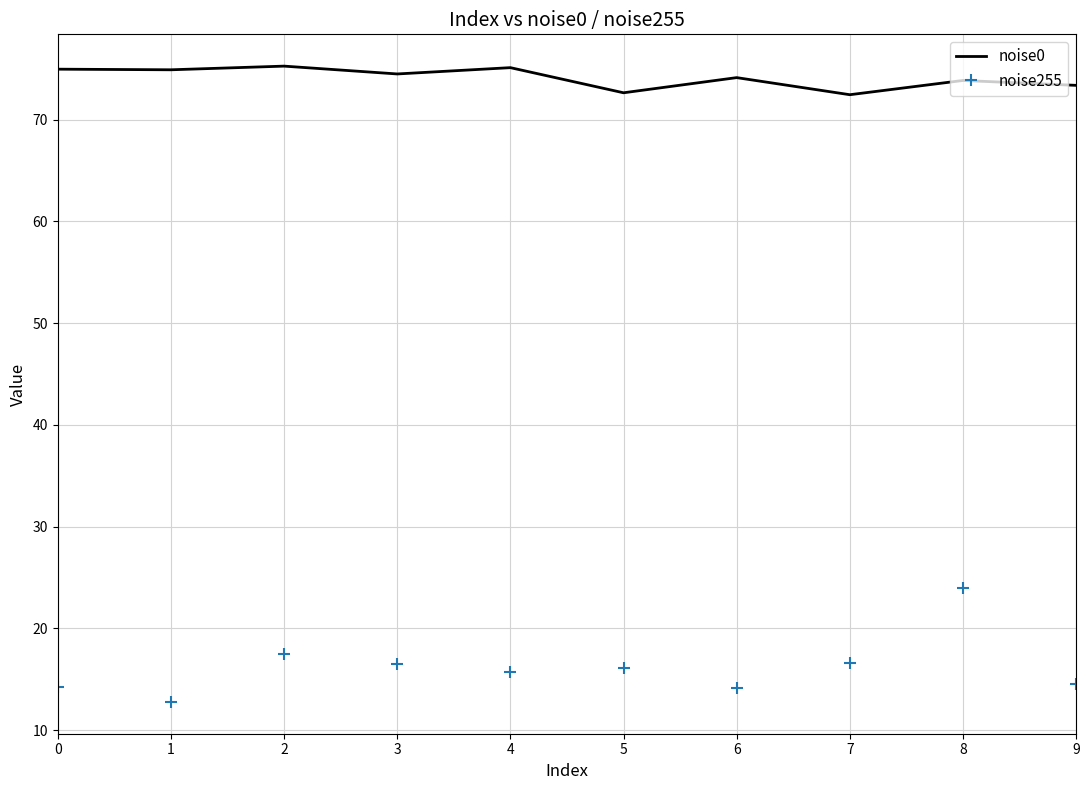

Is it true that noise255 equals 15.7 at 4?

True